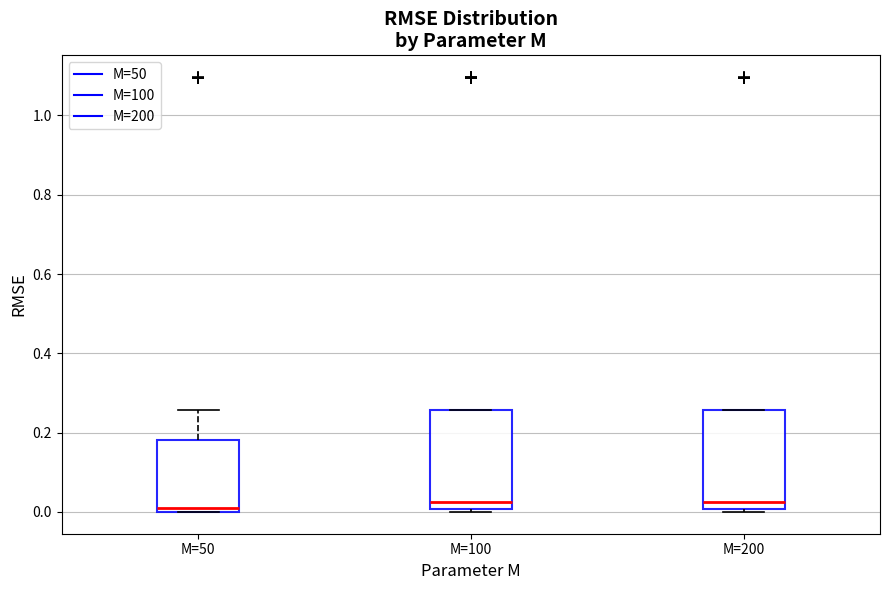

Reading left to right, transcribe this box plot: for each box, give where its median line is, the range the box spans, and where its two whiskers end, as read against the y-axis. The values are not printed on the chart, so give them approximately, as read against the axis.

M=50: median 0.02, box 0.00 to 0.18, whiskers 0.00 to 0.26
M=100: median 0.02, box 0.00 to 0.26, whiskers 0.00 (just below the box's lower edge) to 0.26
M=200: median 0.02, box 0.00 to 0.26, whiskers 0.00 (just below the box's lower edge) to 0.26